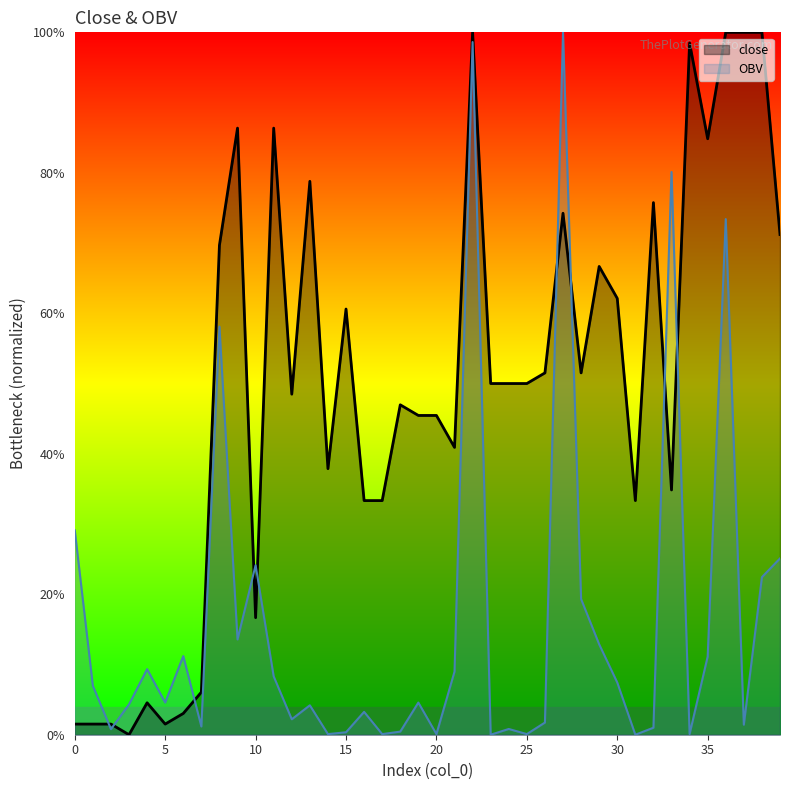

How many lines are shown in the chart?

2